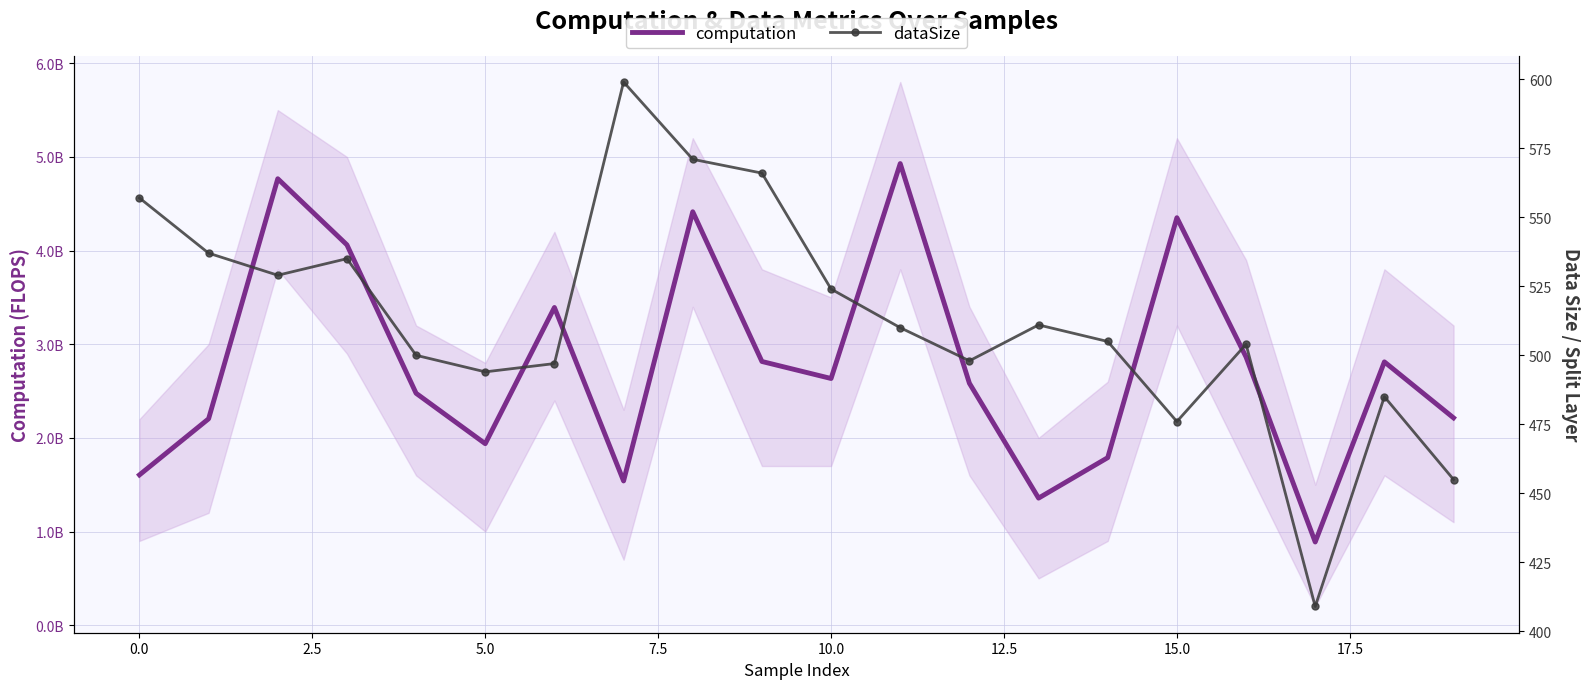

What is the maximum value shown in the chart?

4929046972.7